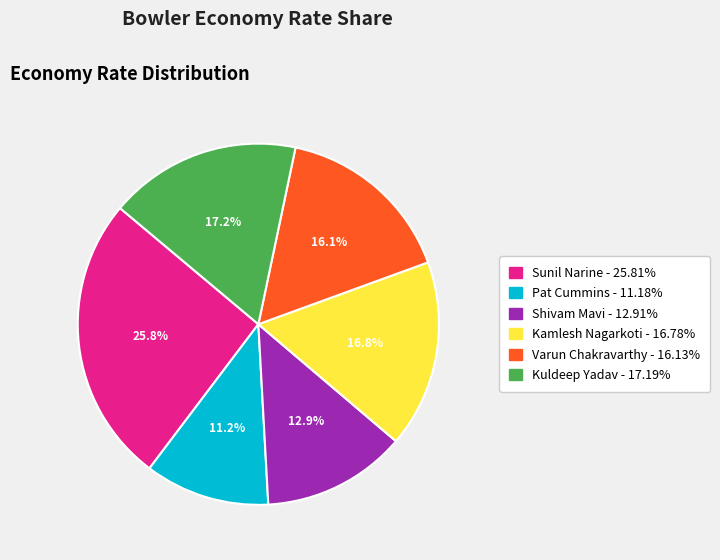

What percentage is the Varun Chakravarthy slice, to the nearest percent?

16%